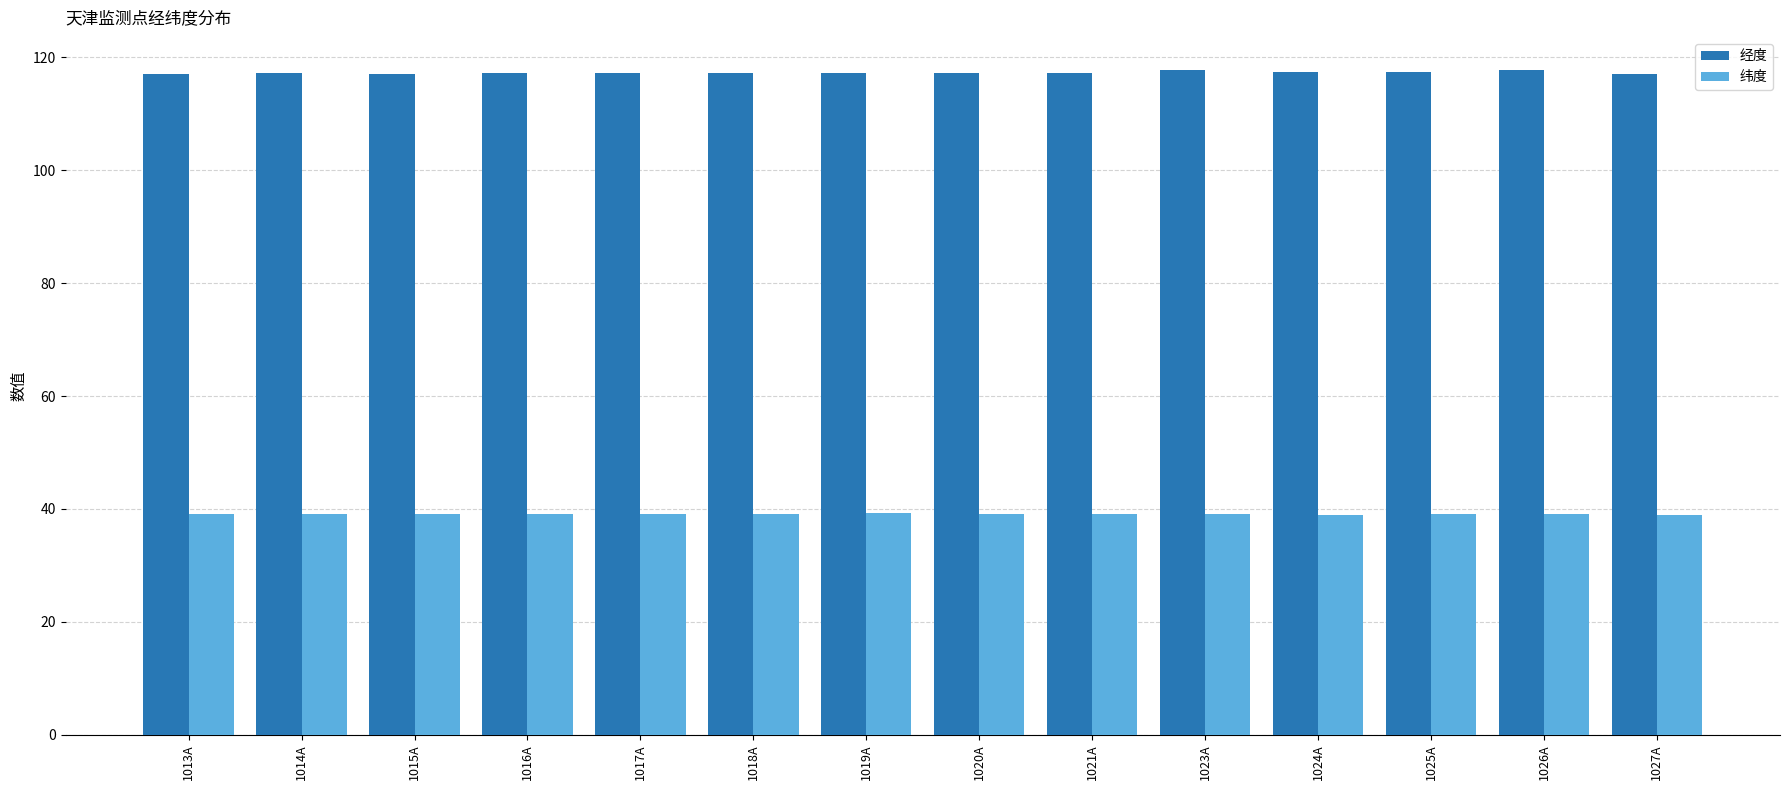

What is the value of the 经度 bar at the 3rd from the left?

117.1